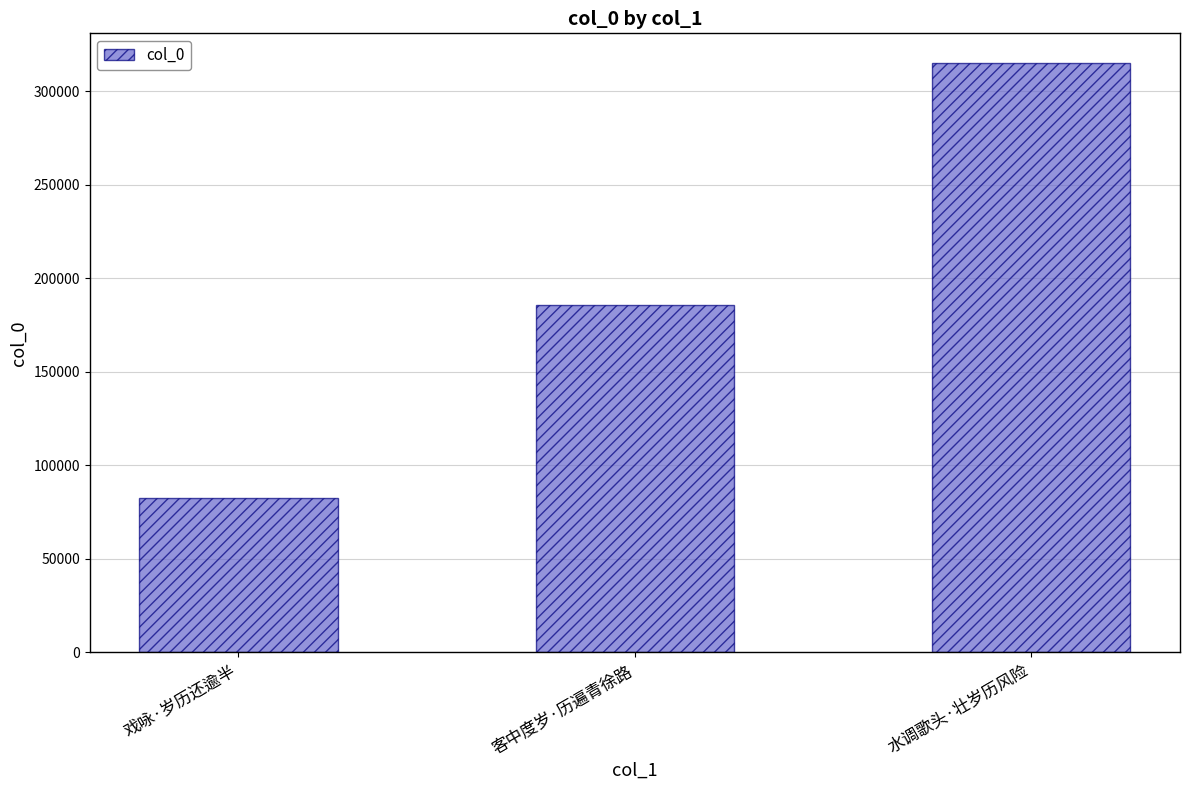

What is the change in value from 戏咏·岁历还逾半 to 客中度岁·历遍青徐路?

+103045